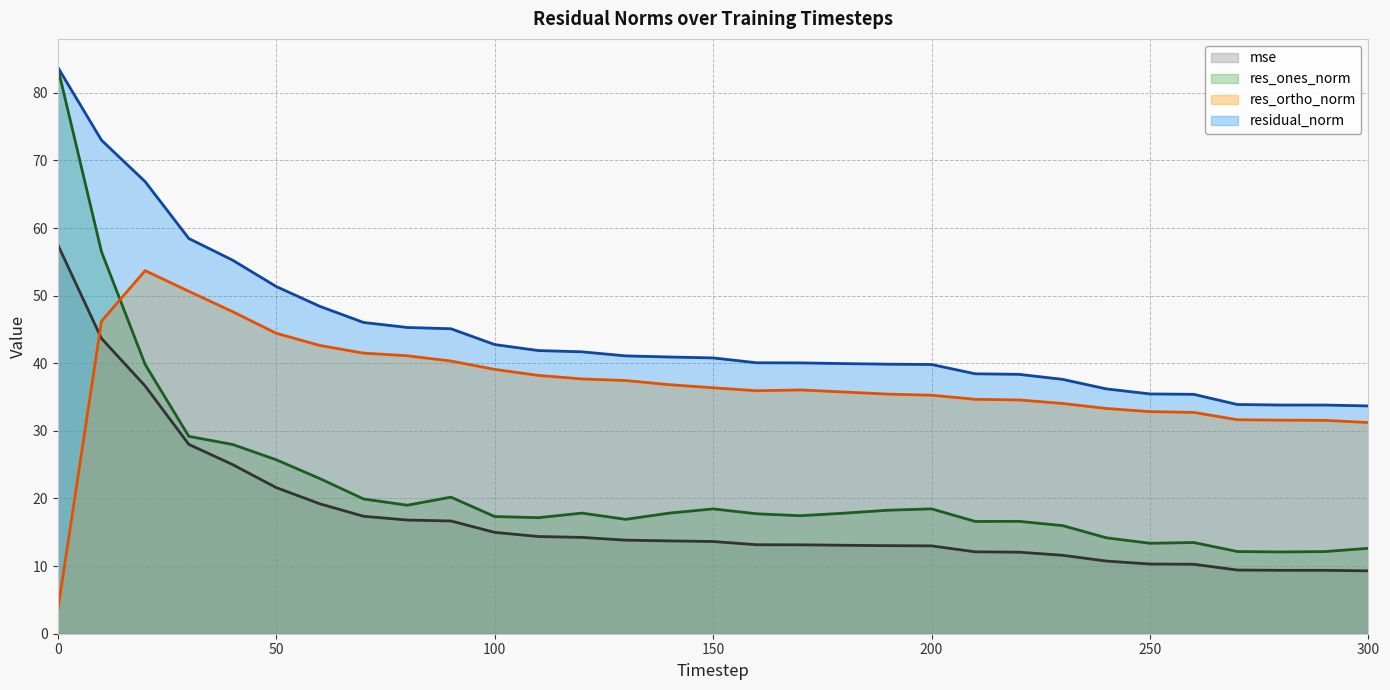

Is it true that res_ones_norm equals 16.9 at 130?

True